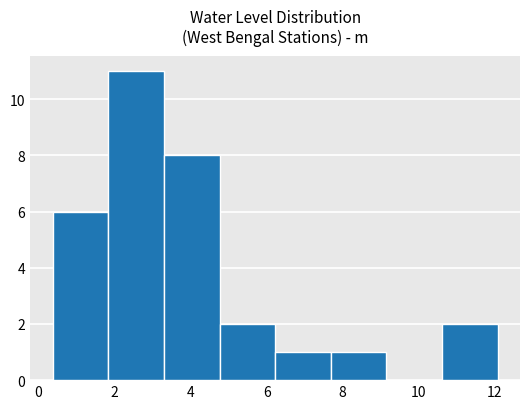

What is the height of the bar covering 7.6 to 9.2 on the x-axis? Neither the bar edges nor the heights are printed on the chart, so give them approximately, as read against the axes.

1